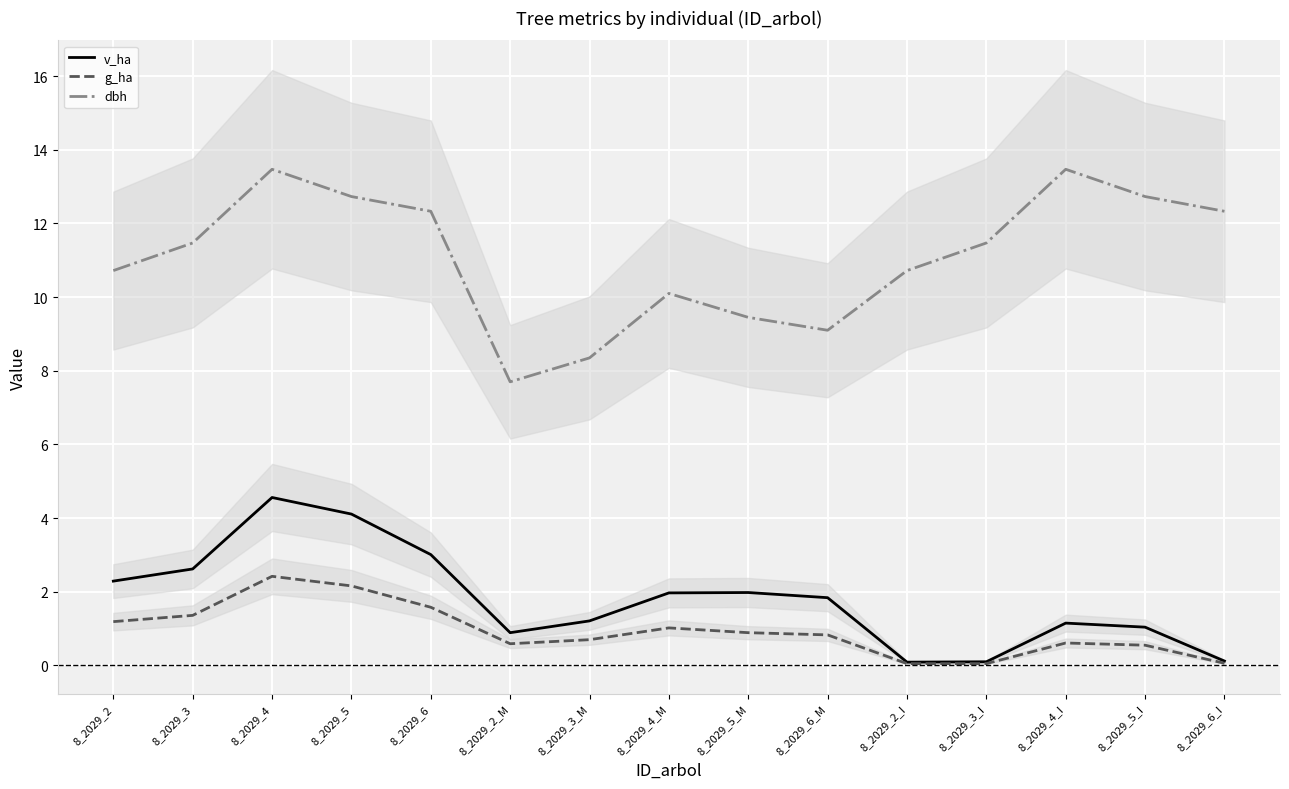

Reading right to left, extract all data points from this chart.

v_ha: 8_2029_6_I=0.1	8_2029_5_I=1.0	8_2029_4_I=1.1	8_2029_3_I=0.1	8_2029_2_I=0.1	8_2029_6_M=1.8	8_2029_5_M=2.0	8_2029_4_M=2.0	8_2029_3_M=1.2	8_2029_2_M=0.9	8_2029_6=3.0	8_2029_5=4.1	8_2029_4=4.6	8_2029_3=2.6	8_2029_2=2.3
g_ha: 8_2029_6_I=0.1	8_2029_5_I=0.6	8_2029_4_I=0.6	8_2029_3_I=0.1	8_2029_2_I=0.1	8_2029_6_M=0.8	8_2029_5_M=0.9	8_2029_4_M=1.0	8_2029_3_M=0.7	8_2029_2_M=0.6	8_2029_6=1.6	8_2029_5=2.2	8_2029_4=2.4	8_2029_3=1.4	8_2029_2=1.2
dbh: 8_2029_6_I=12.3	8_2029_5_I=12.7	8_2029_4_I=13.5	8_2029_3_I=11.5	8_2029_2_I=10.7	8_2029_6_M=9.1	8_2029_5_M=9.4	8_2029_4_M=10.1	8_2029_3_M=8.3	8_2029_2_M=7.7	8_2029_6=12.3	8_2029_5=12.7	8_2029_4=13.5	8_2029_3=11.5	8_2029_2=10.7